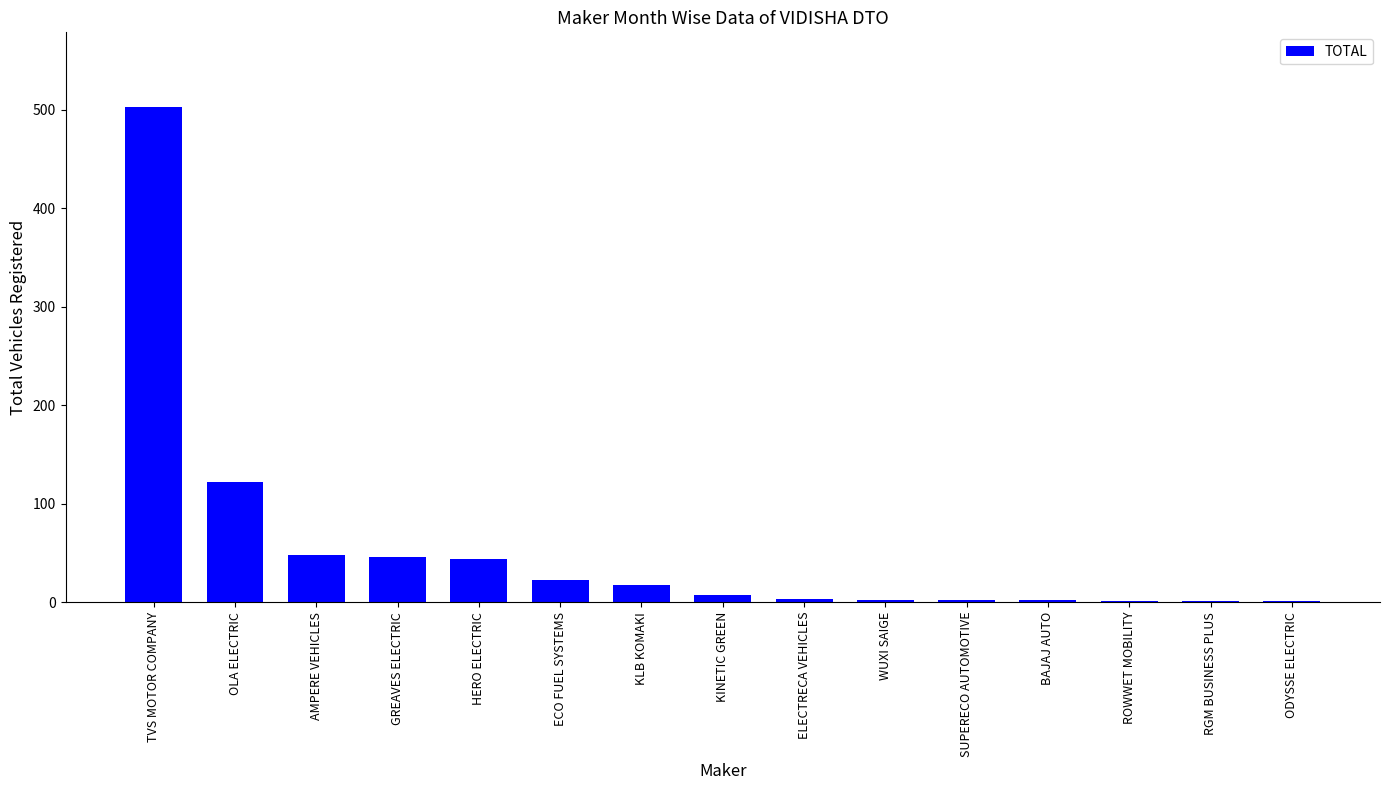

What is the maximum value shown in the chart?

503